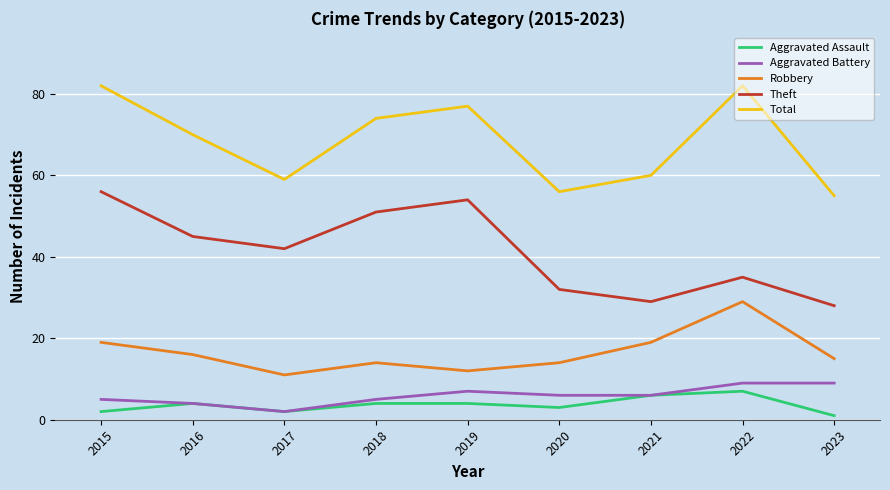

Which series has the largest range (max minus min)?

Theft